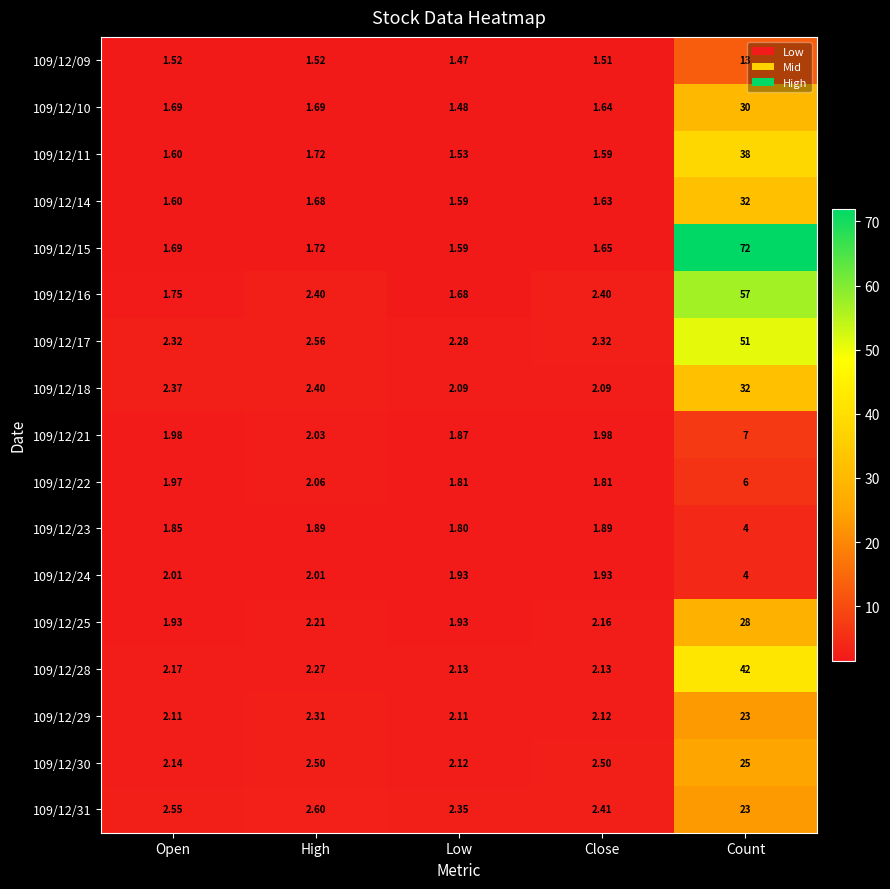

Count the number of data series in this chart.

17